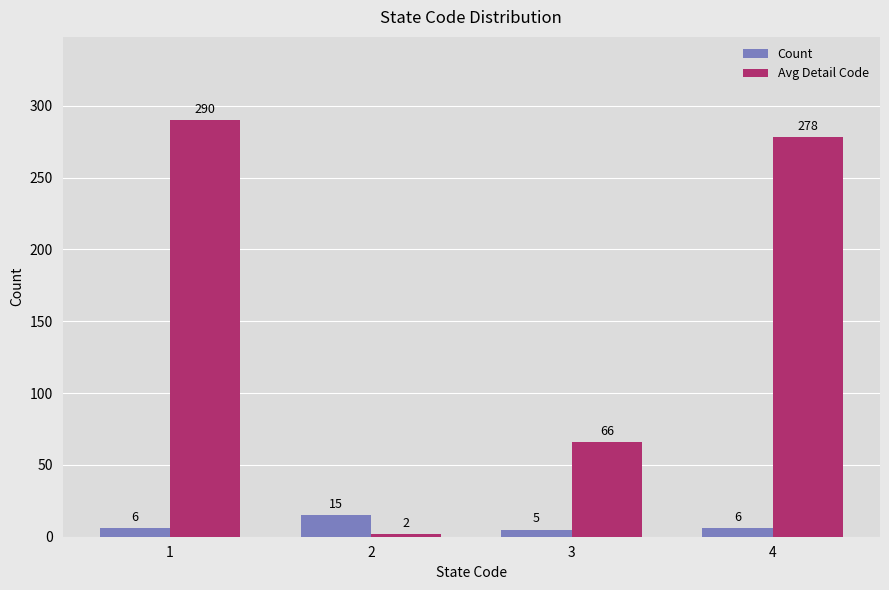

How many values in the Count series are below 6?

1